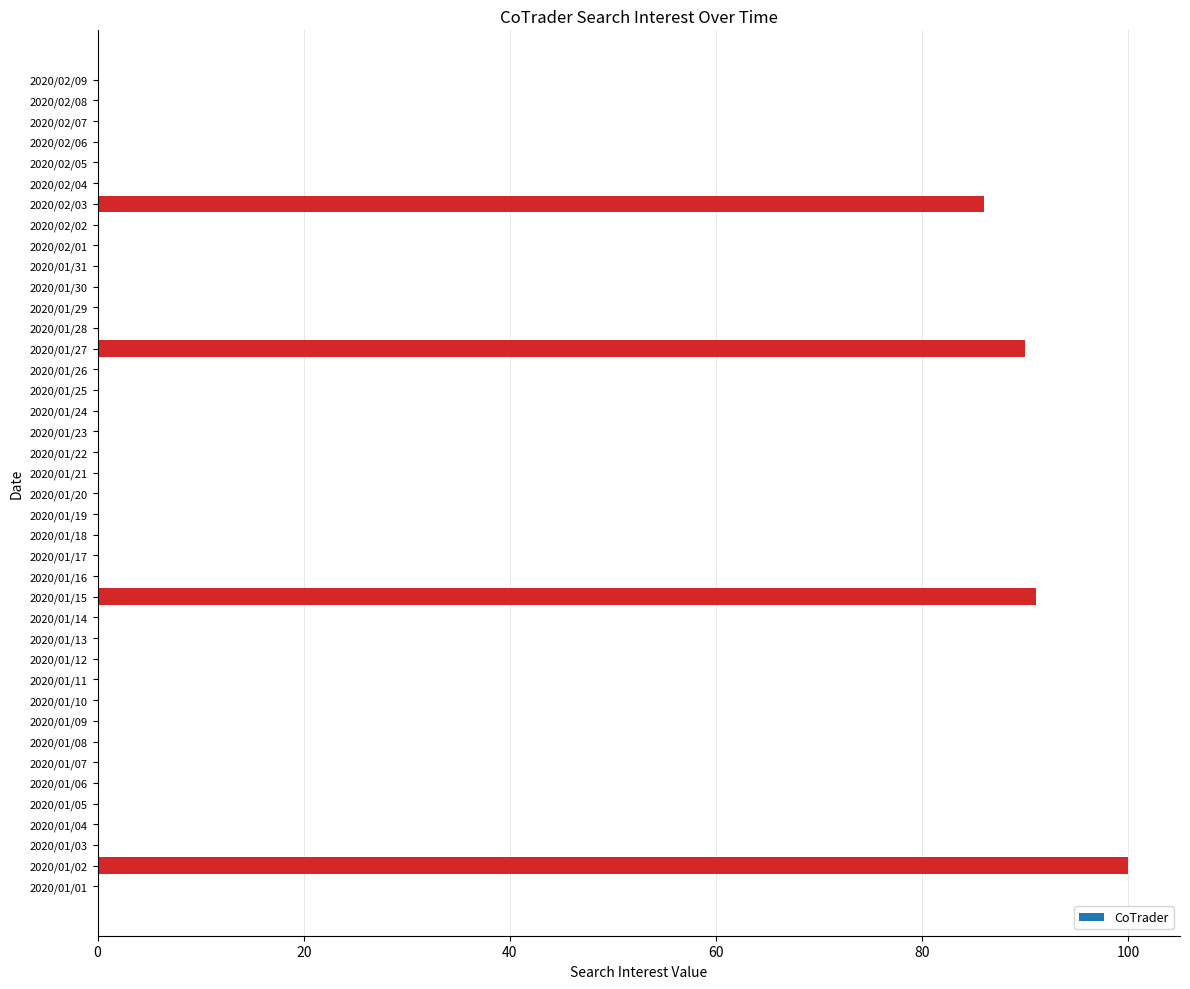

Are the bars grouped side by side (vs. stacked)?

No